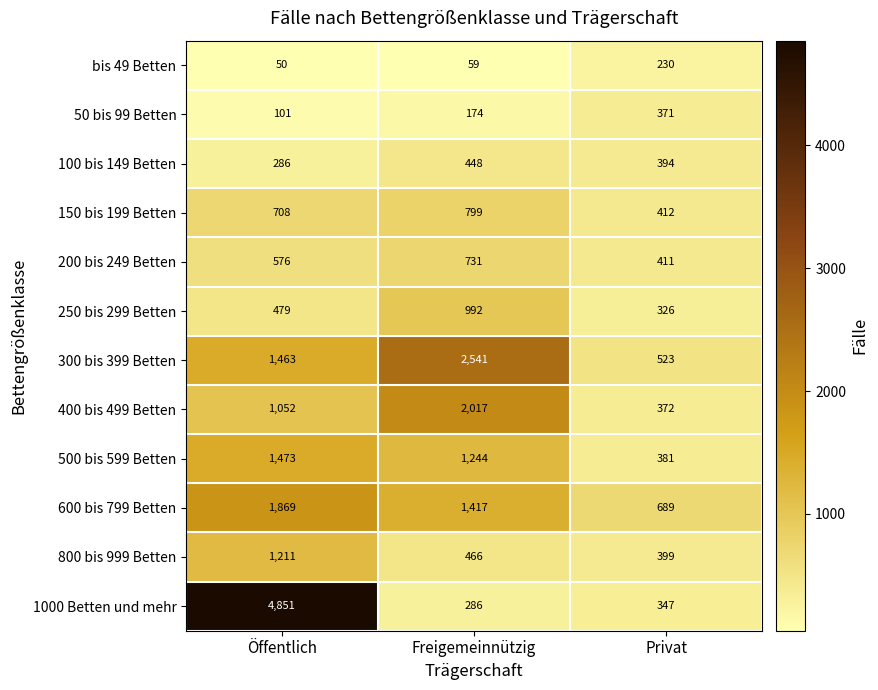

Between Öffentlich and Privat, which series saw the biggest shift?

1000 Betten und mehr